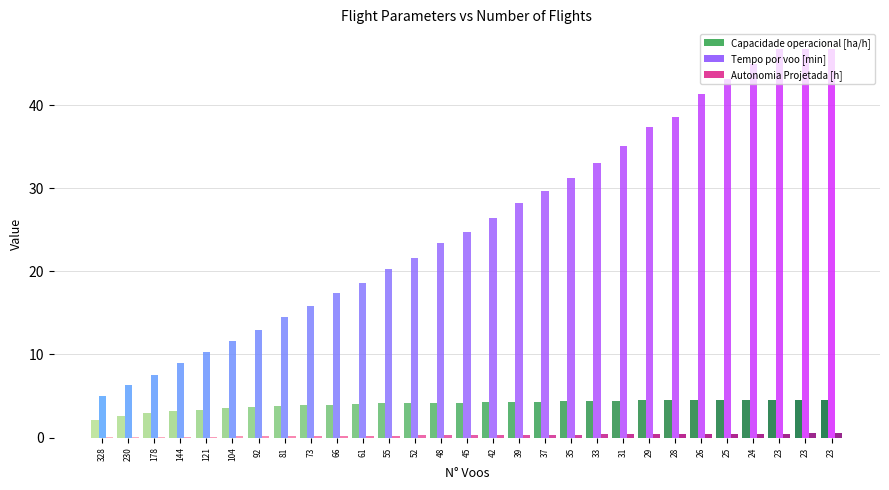

At which category is the sum across all series the highest?

23